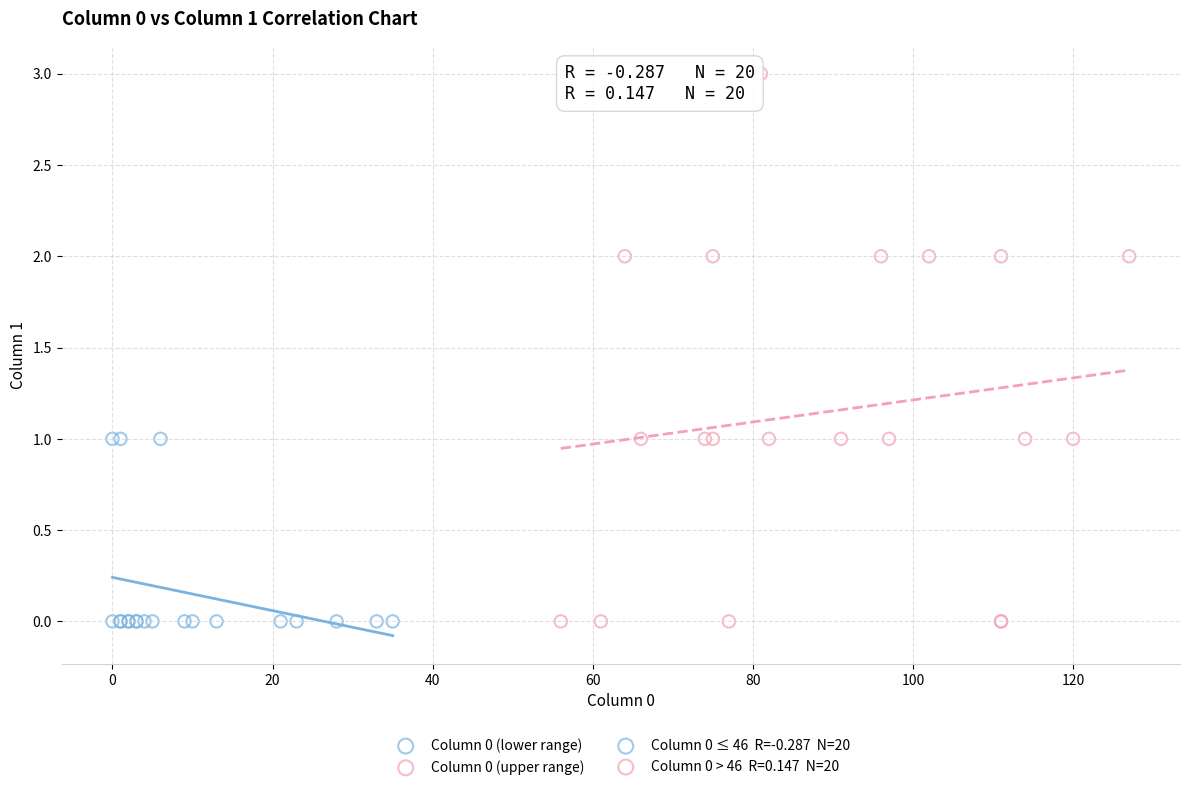

Which series reaches the maximum Y coordinate?

Column 0 (upper range)